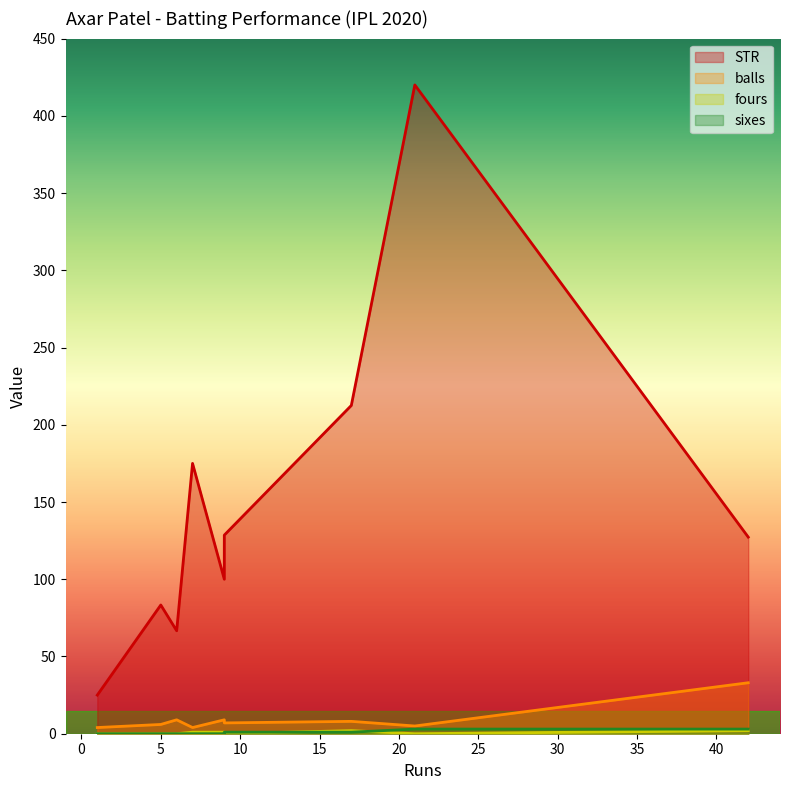

True or false: fours has a value of 0.0 at 6.

True